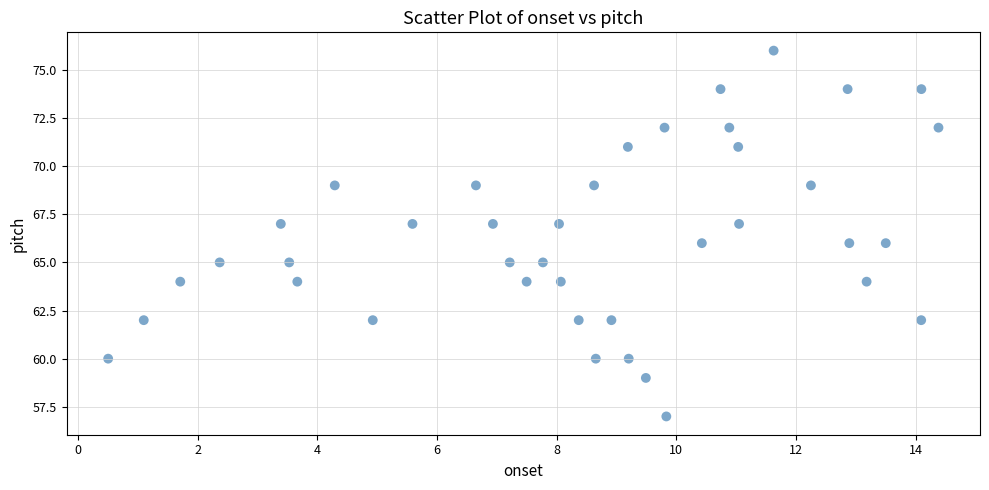

What is the range of Y values (max minus min)?

19